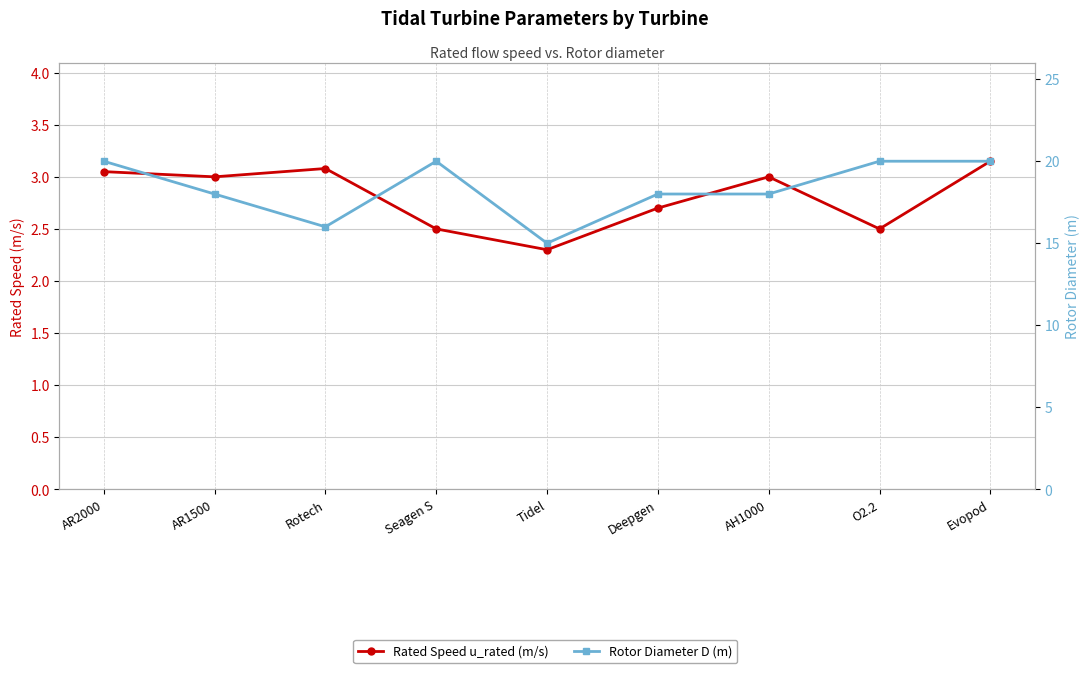

The Rated Speed u_rated (m/s) series shows 3.0 at Tidel. True or false?

False